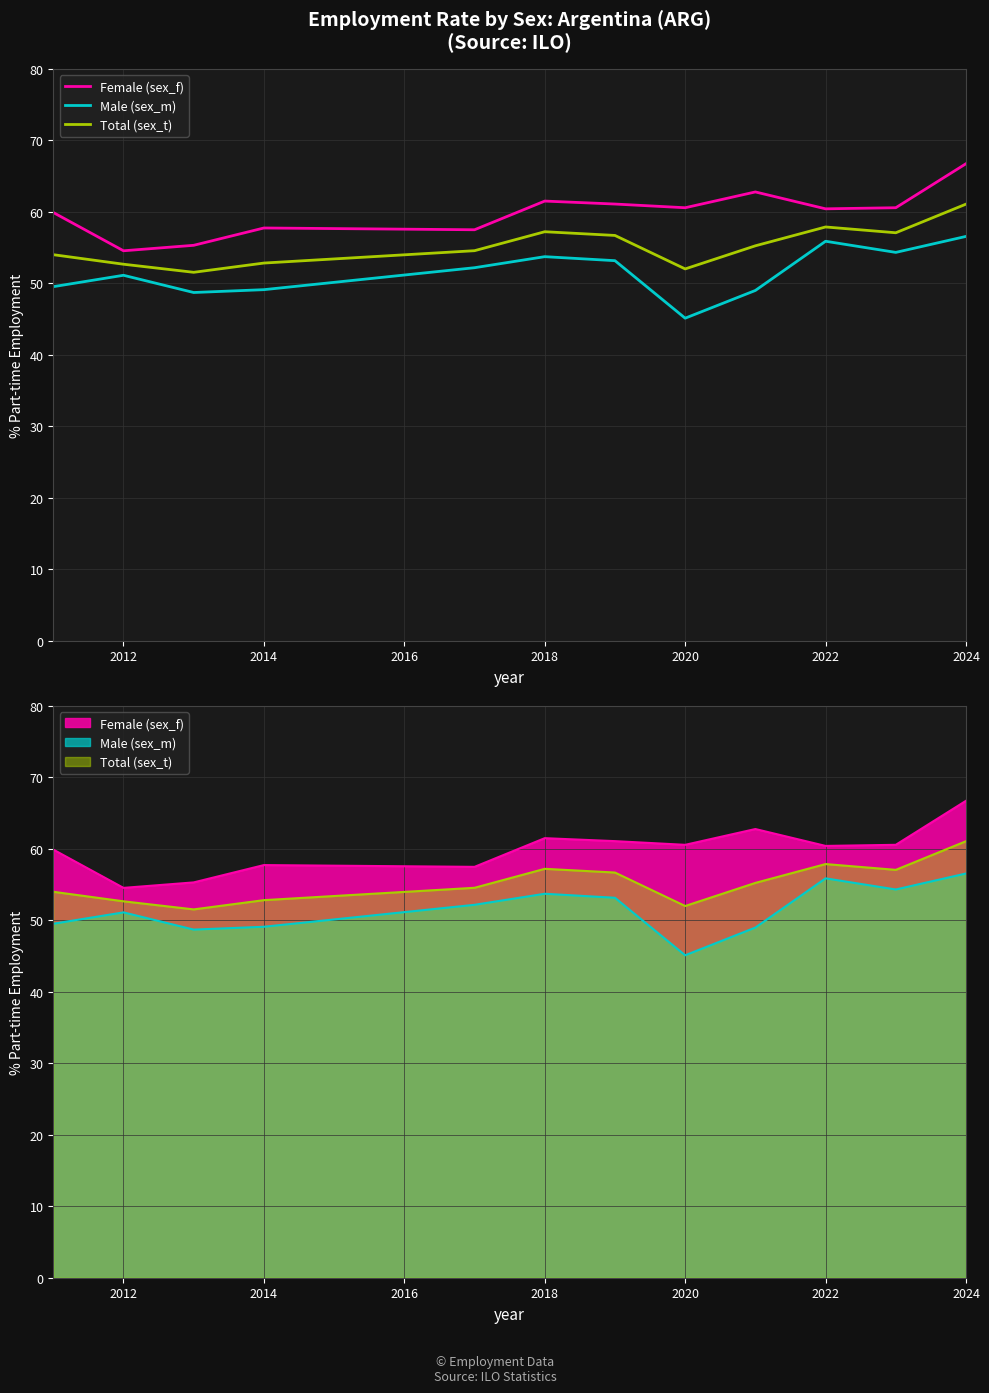

What are all the series names shown in the legend?

Female (sex_f), Male (sex_m), Total (sex_t)